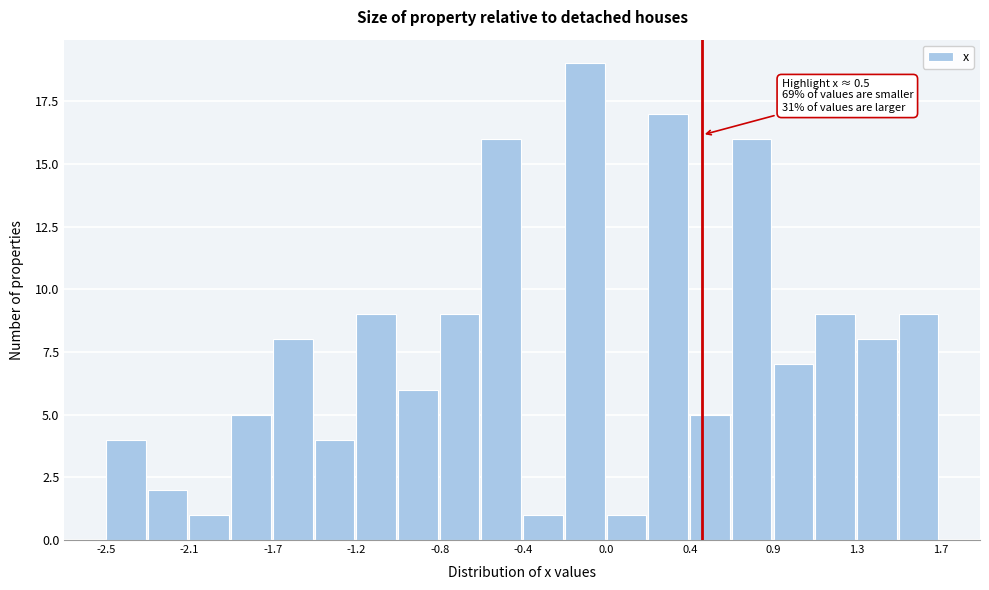

Which range on the x-axis has the tallest bar?

-0.19 to 0.02